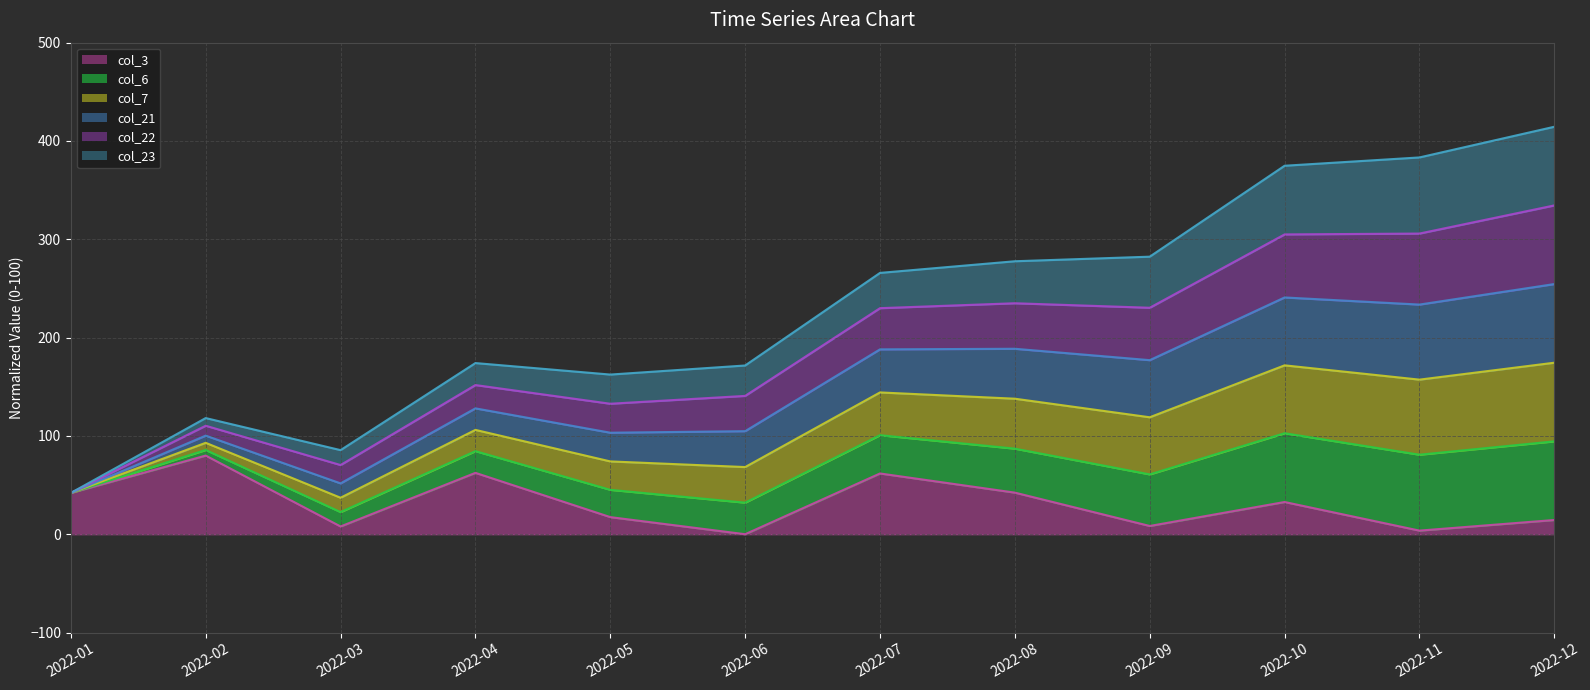

How many lines are shown in the chart?

6